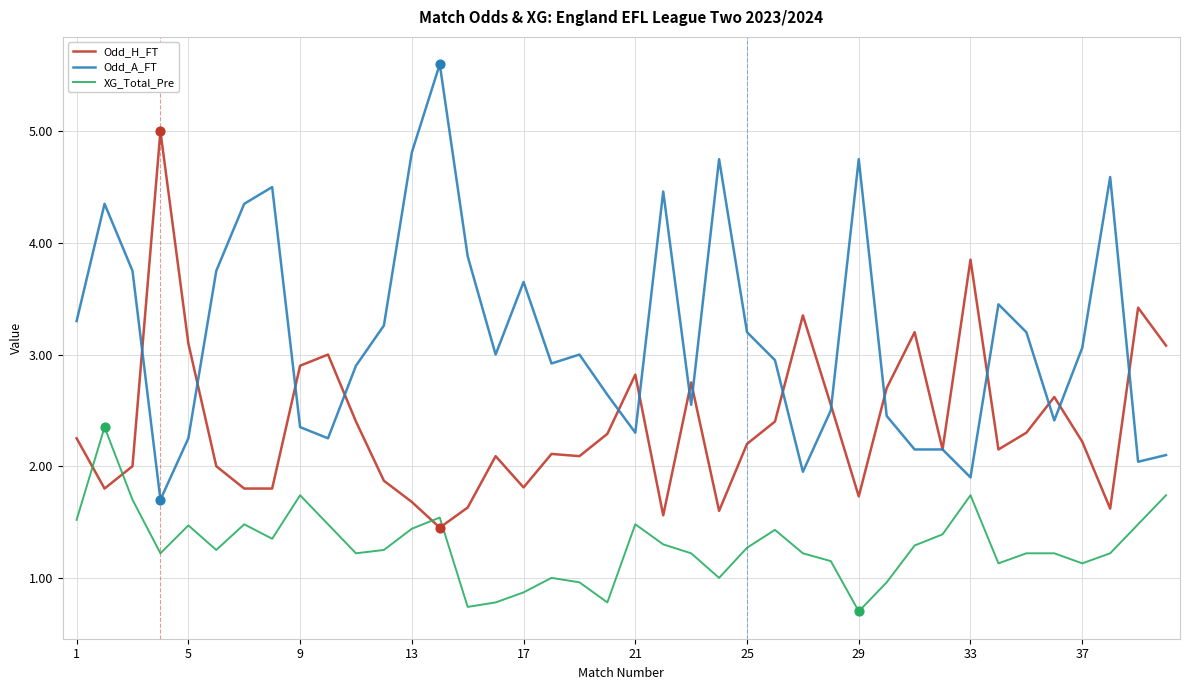

Which series has the largest total across all categories?

Odd_A_FT